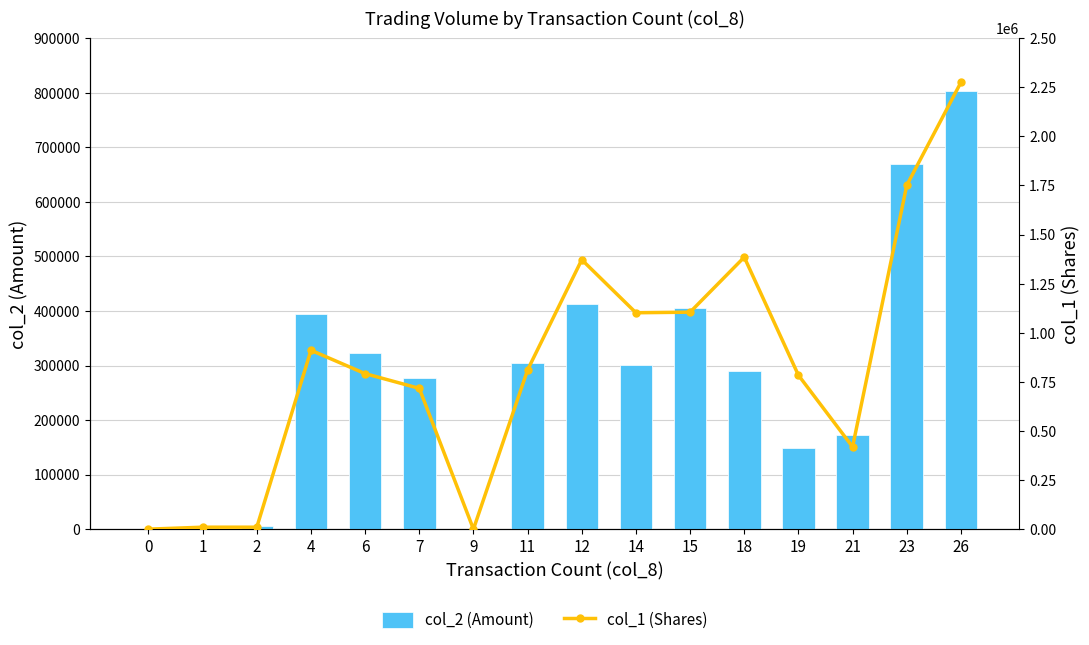

What is the difference between the second highest and minimum values in the col_1 (Shares) series?

1751000